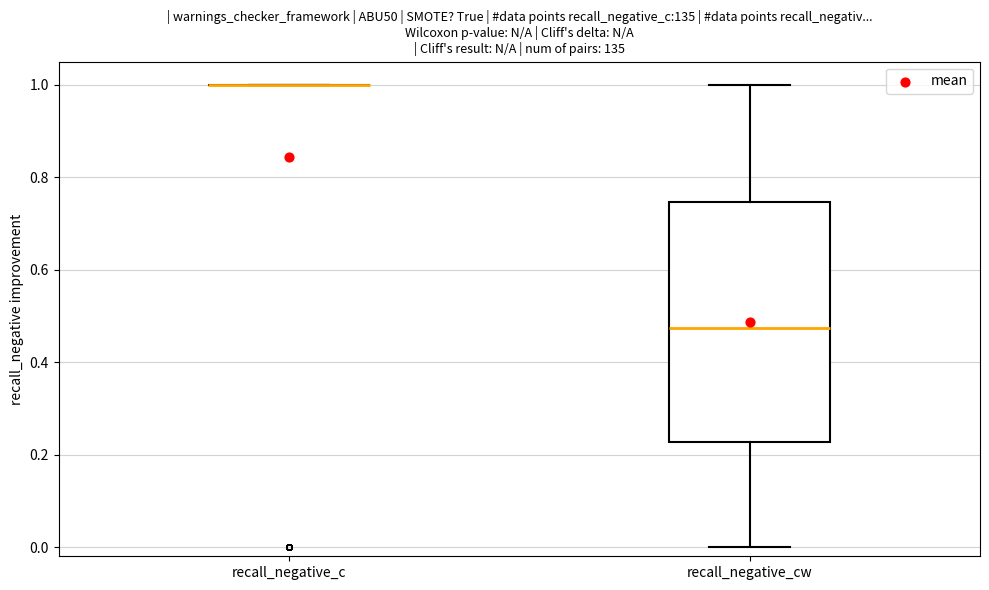

Reading left to right, transcribe this box plot: for each box, give where its median line is, the range the box spans, and where its two whiskers end, as read against the y-axis. The values are not printed on the chart, so give them approximately, as read against the axis.

recall_negative_c: box collapsed to a line at 1.00, whiskers 1.00 to 1.00
recall_negative_cw: median 0.48, box 0.22 to 0.74, whiskers 0.00 to 1.00